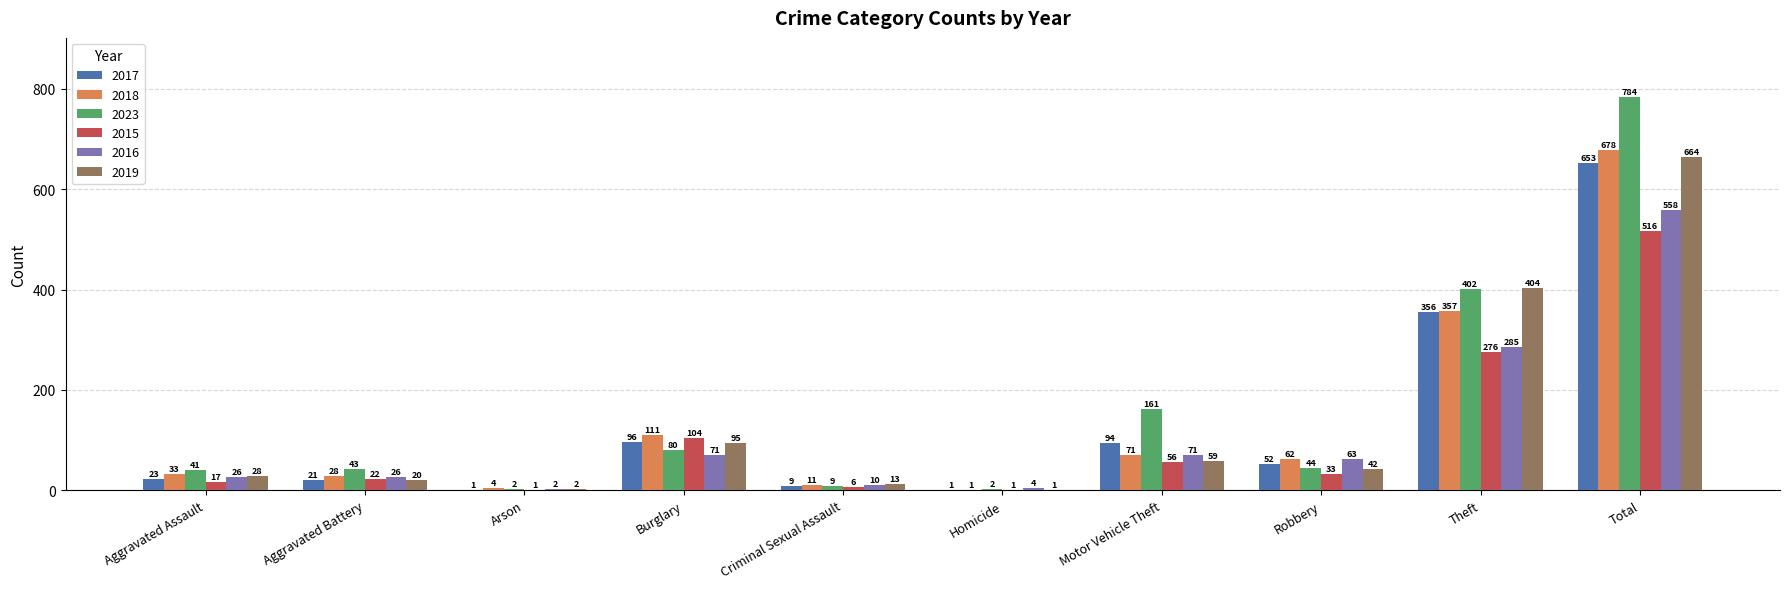

What is the sum of all 2023 values?

1568